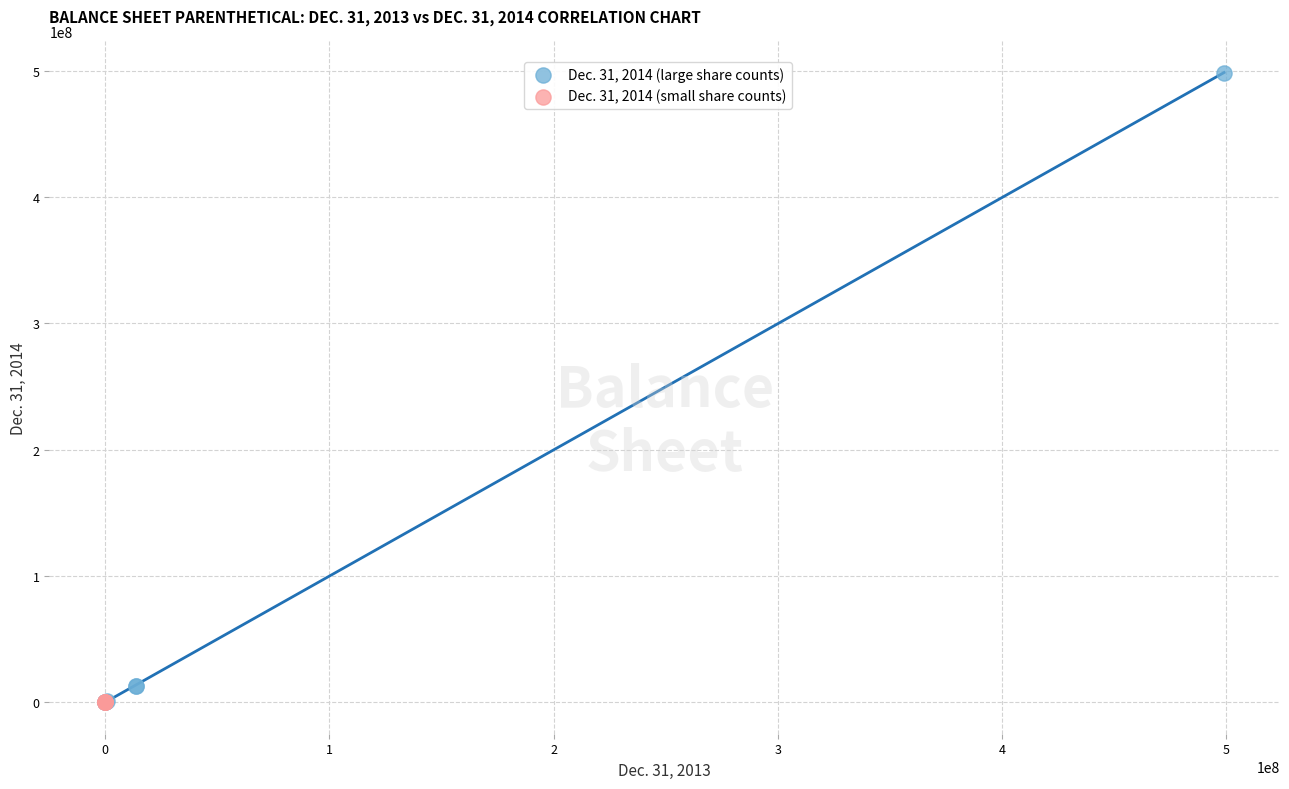

Which series reaches the maximum Y coordinate?

Dec. 31, 2014 (large share counts)